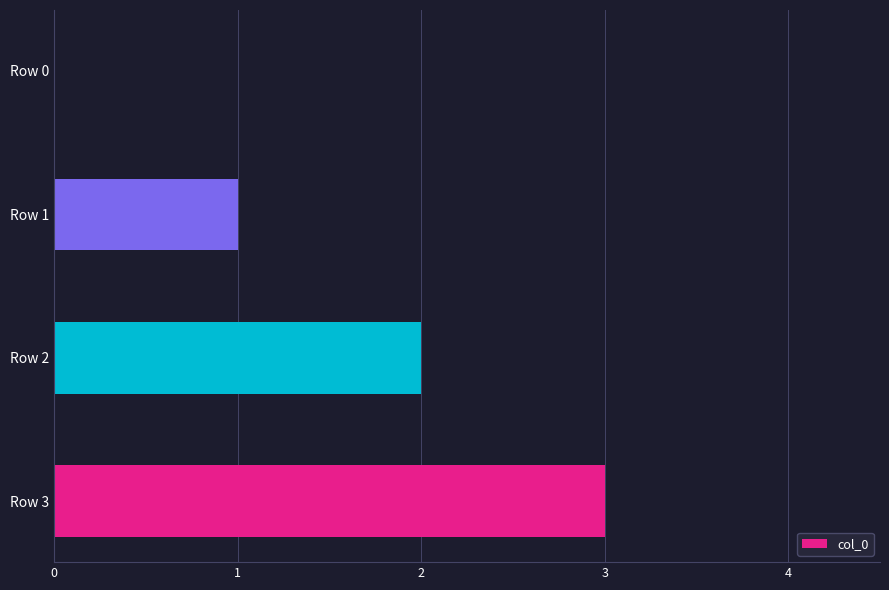

What is the maximum value shown in the chart?

3